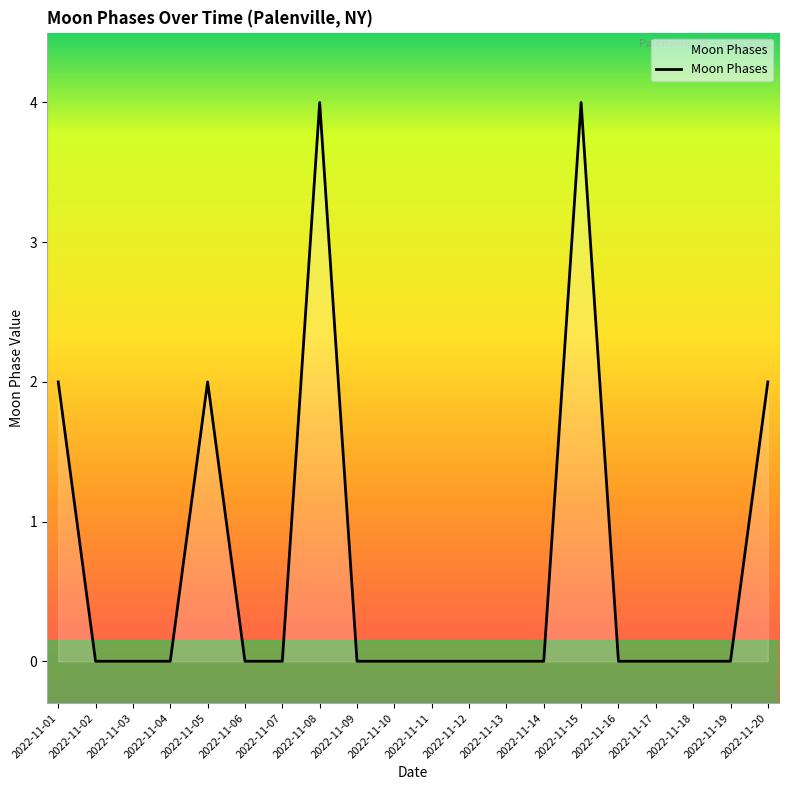

What is the difference between the maximum and minimum values?

4